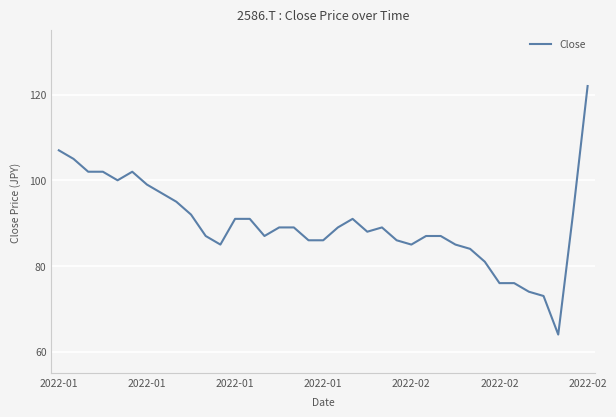

What is the smallest value displayed?

64